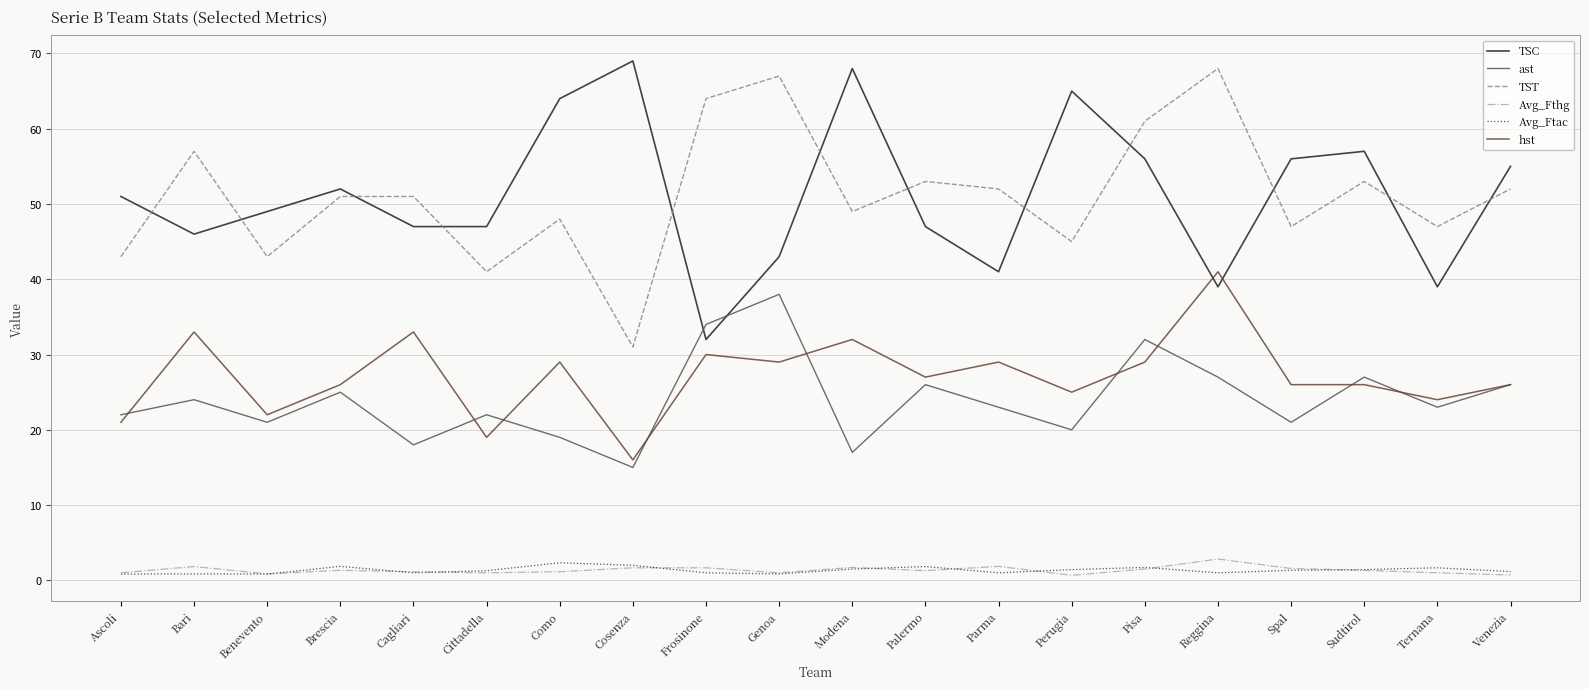

Rank the series at Perugia from lowest to highest value.

Avg_Fthg, Avg_Ftac, ast, hst, TST, TSC